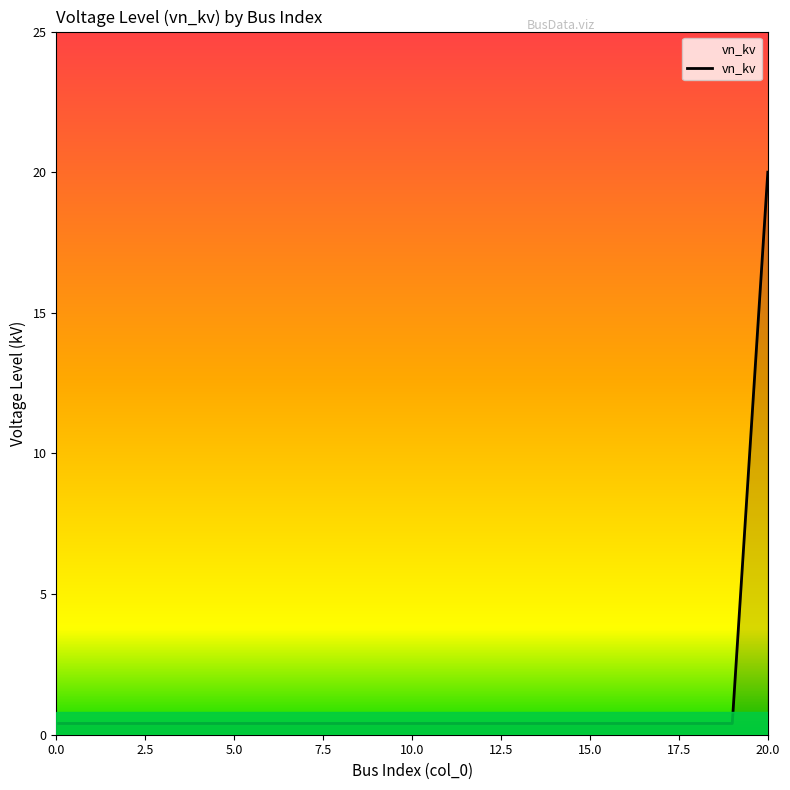

What is the difference between the maximum and minimum values?

19.6